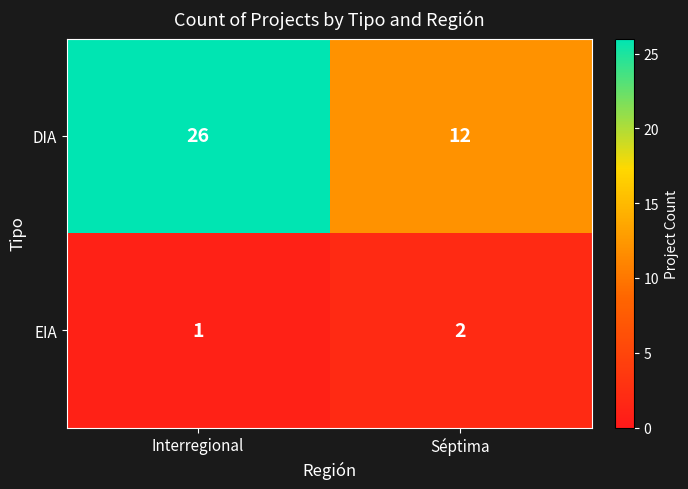

At Séptima, list the series in order from smallest to largest.

EIA, DIA